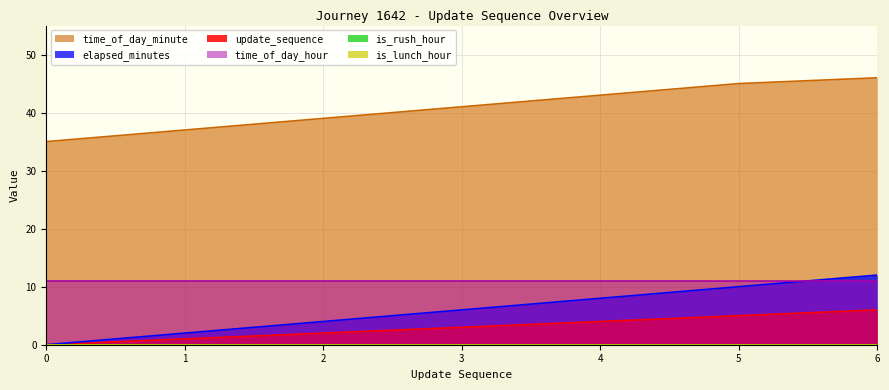

True or false: update_sequence and elapsed_minutes cross at least once.

False